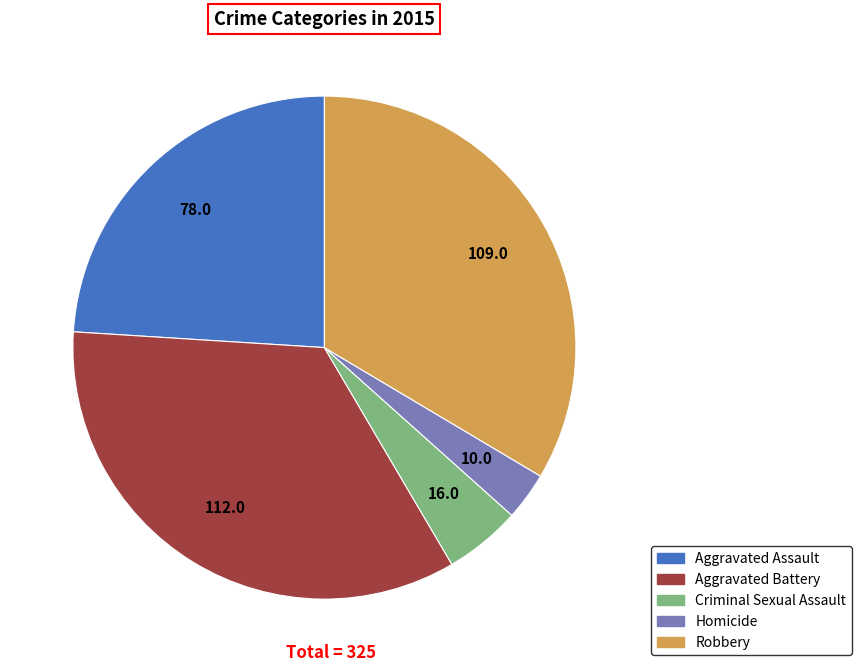

Rank the categories by value from lowest to highest.

Homicide, Criminal Sexual Assault, Aggravated Assault, Robbery, Aggravated Battery